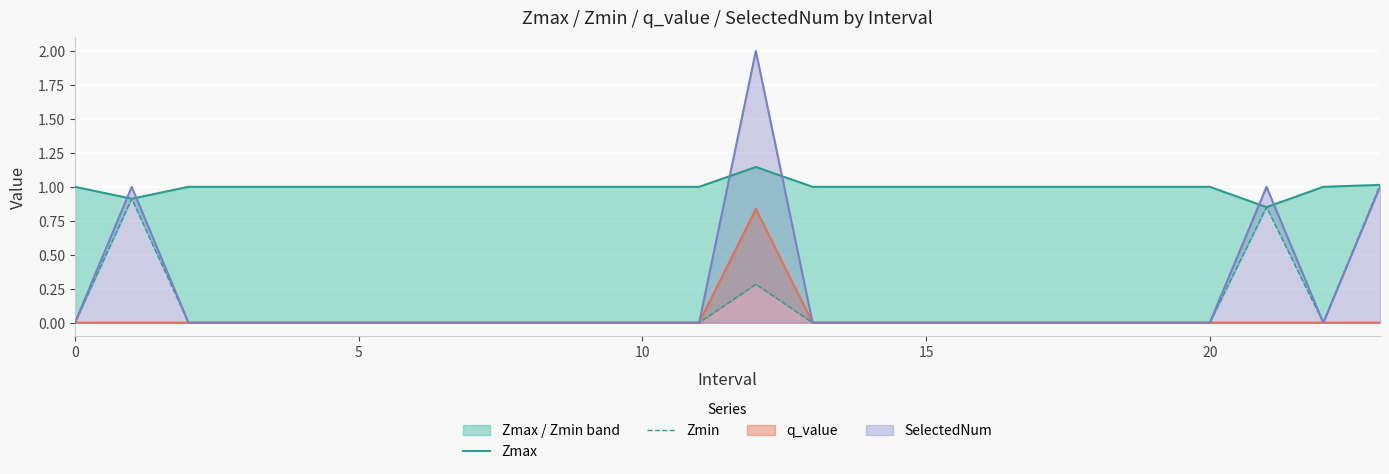

True or false: Zmax has a value of 1.6 at 17.

False